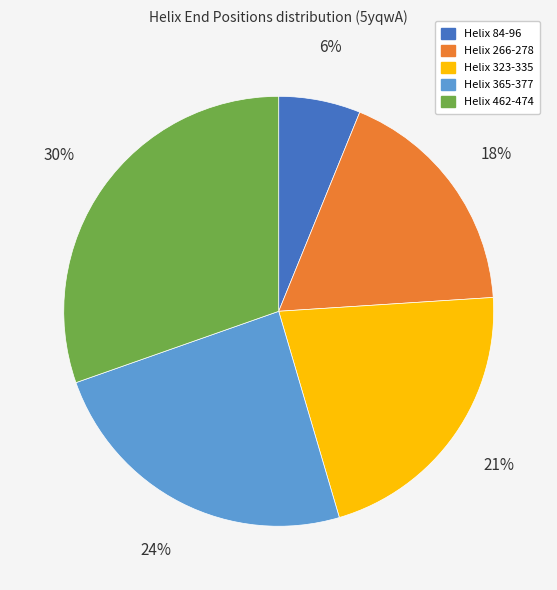

To the nearest percent, what is the difference between the largest and smallest slice percentages?

24%